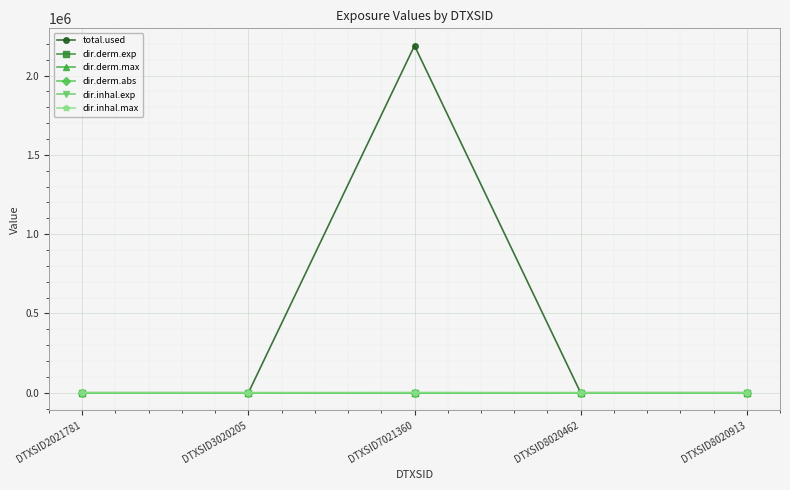

What is the average value of the dir.inhal.max series?

200.0